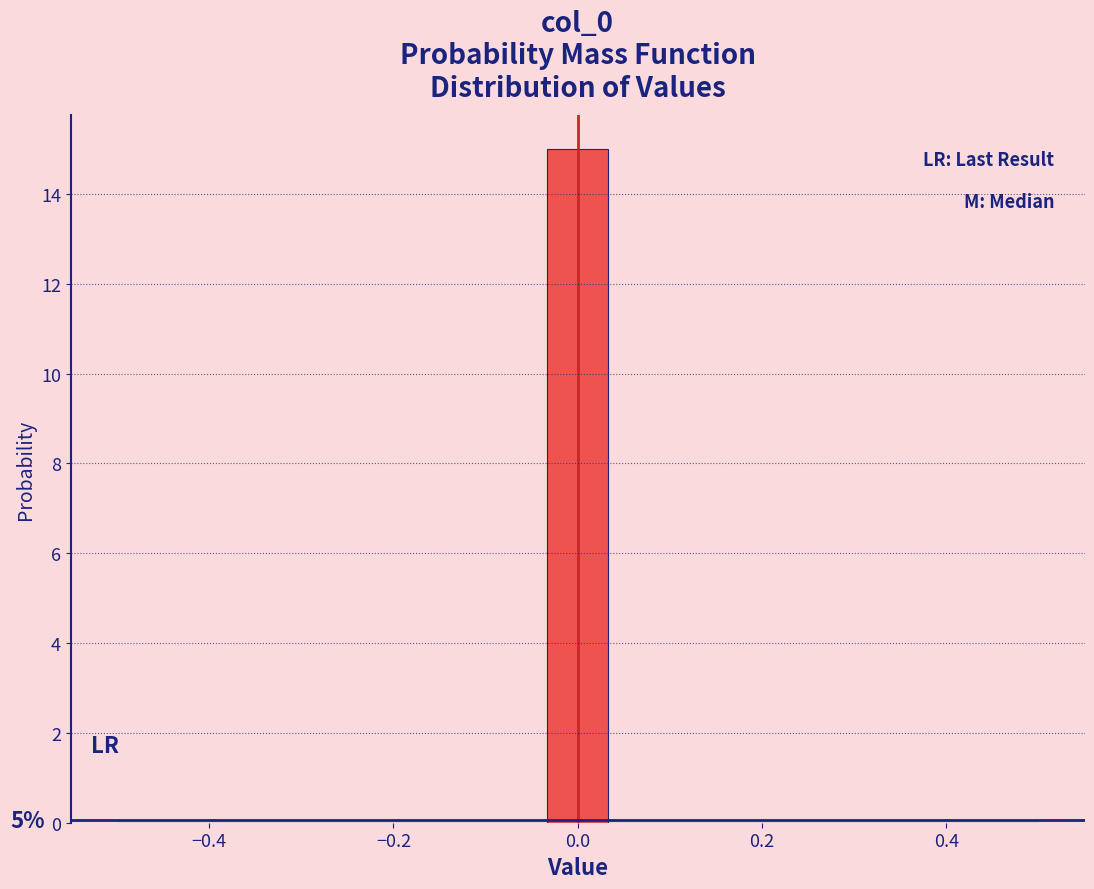

Read against the x-axis, roughly where is the centre of the tallest bar?

0.00